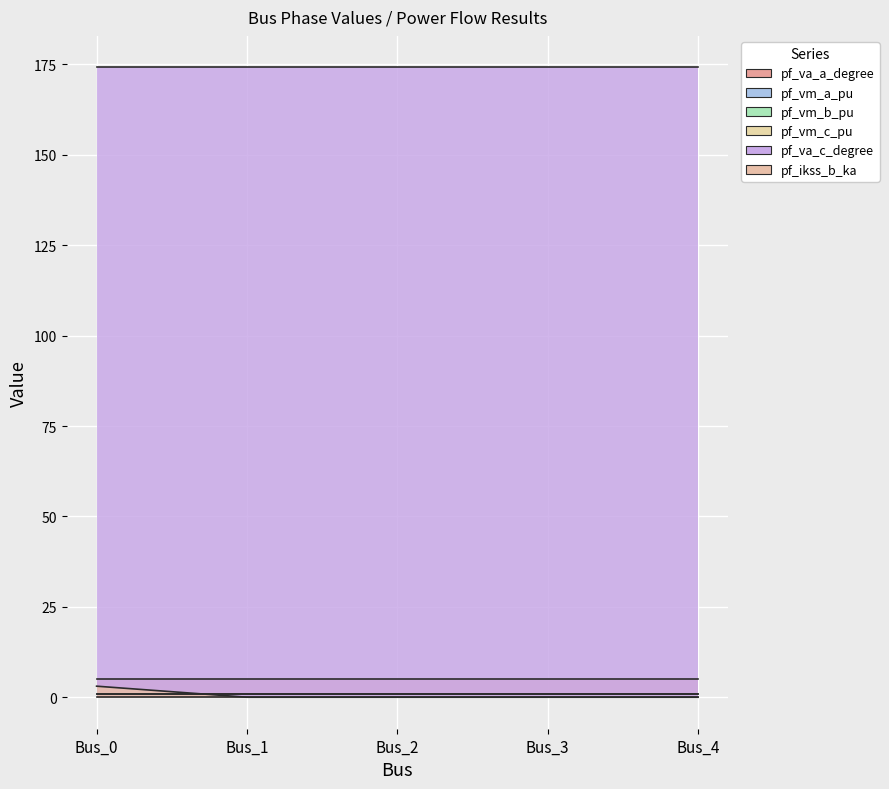

Read the pf_vm_c_pu value at Bus_1.

0.8